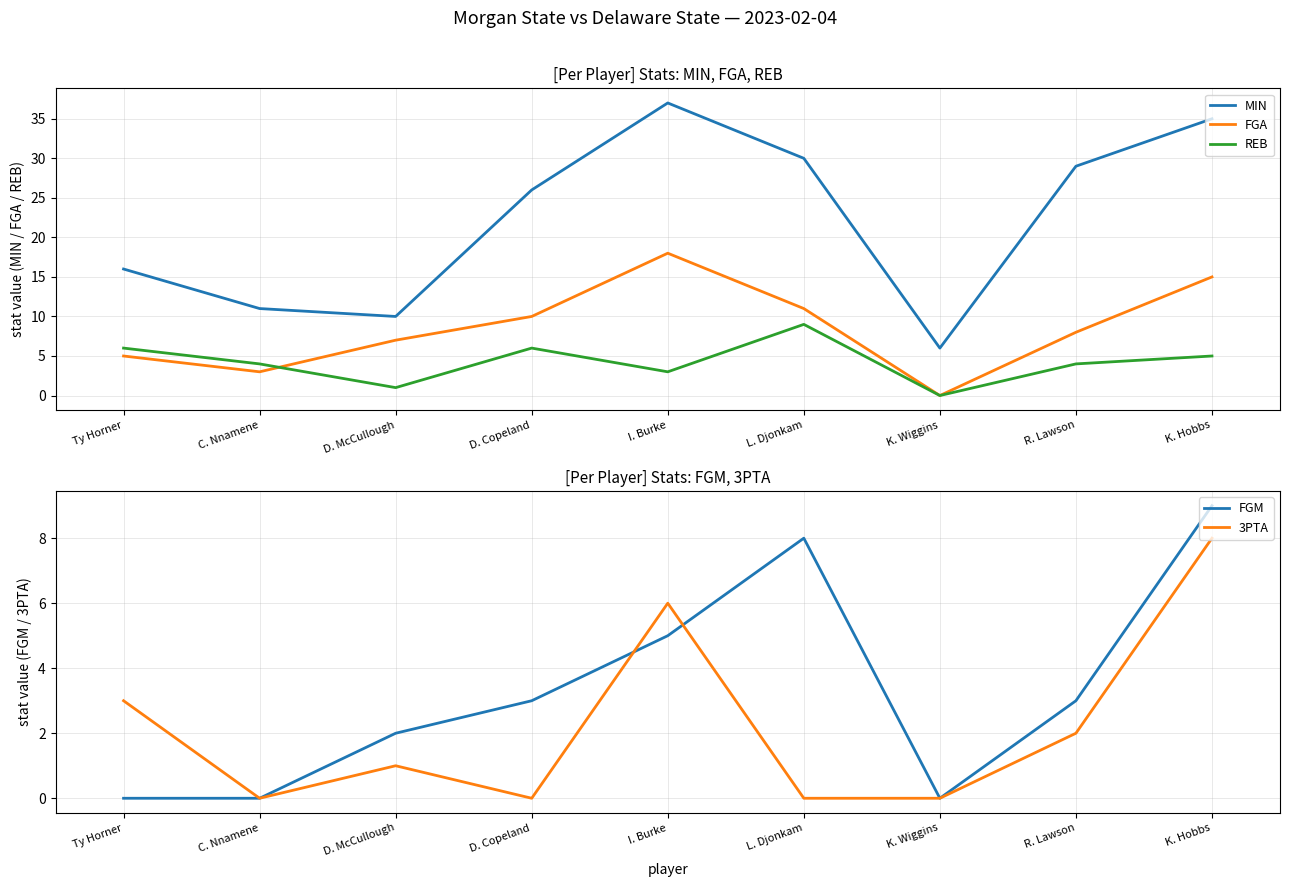

How many data points does each series have?

9